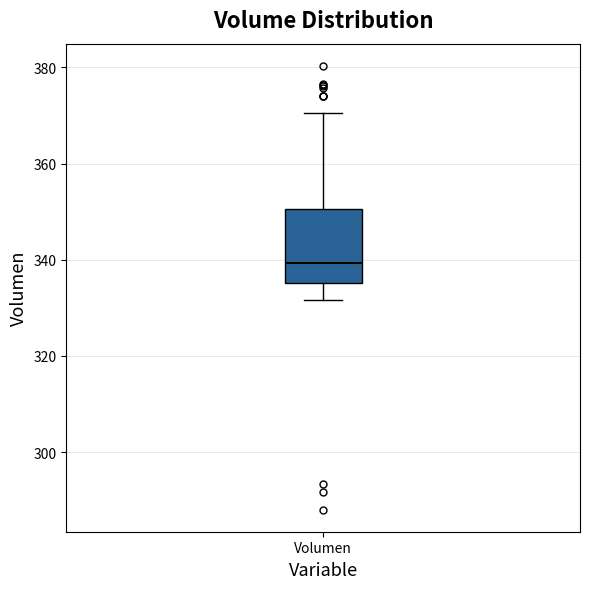

Read this box plot against the y-axis: the position of the median line, the range covered by the box, and the ends of both whiskers. The values are not printed on the chart, so give them approximately, as read against the axis.

median 340, box 336 to 350, whiskers 332 to 370